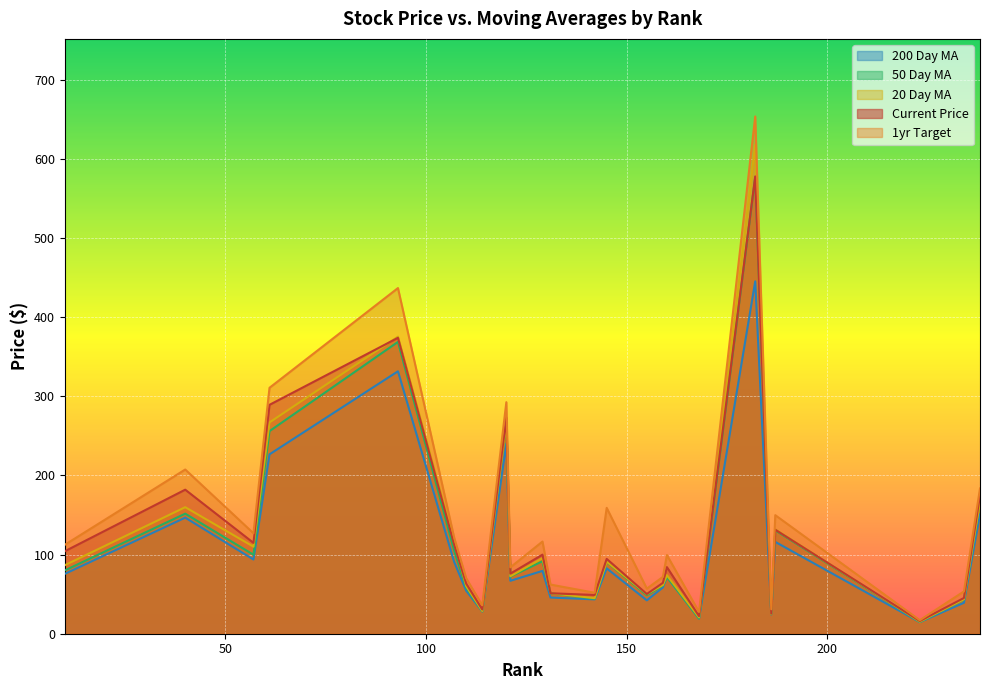

What are all the series names shown in the legend?

current_price, 1yr_target, 20_day_ma, 50_day_ma, 200_day_ma